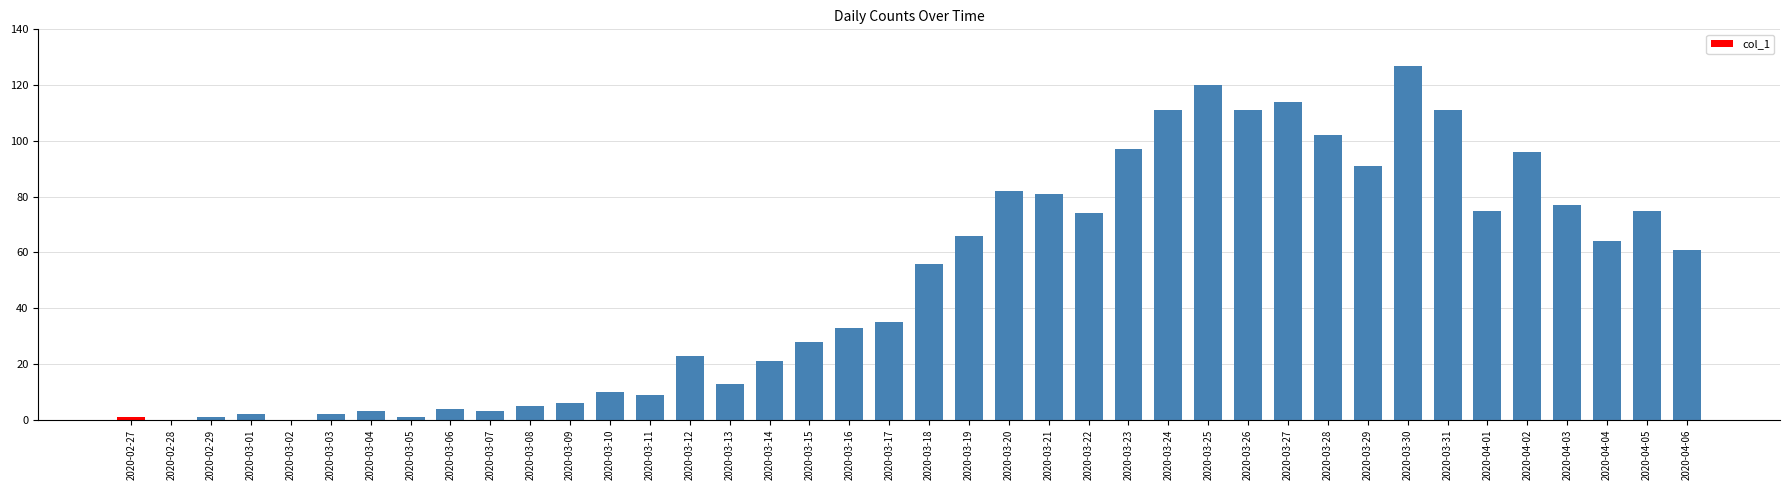

What is the difference between the values at 2020-03-16 and 2020-03-28?

69